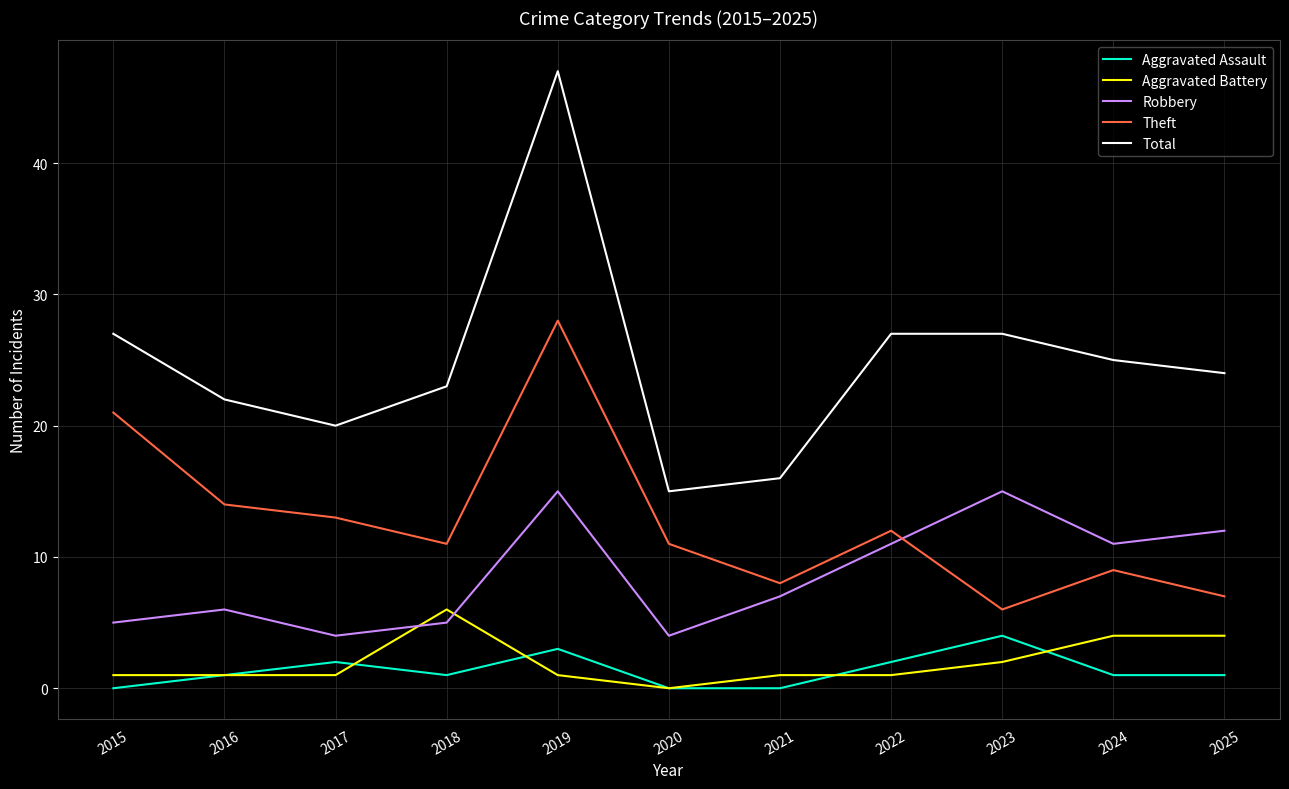

True or false: Total has more than 0 points higher than both neighbors.

True